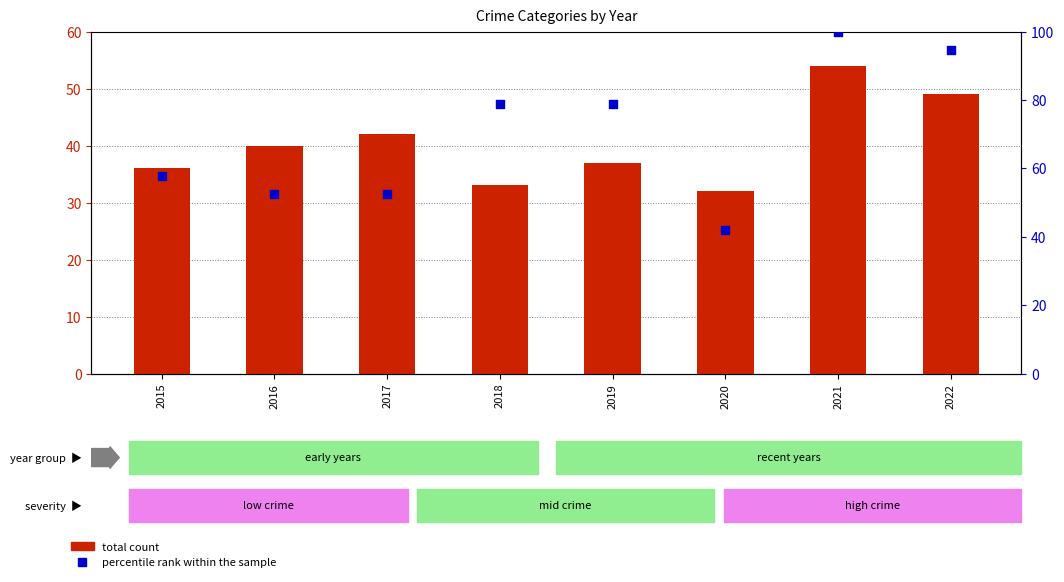

What is the total value across all series at 2017?

94.6